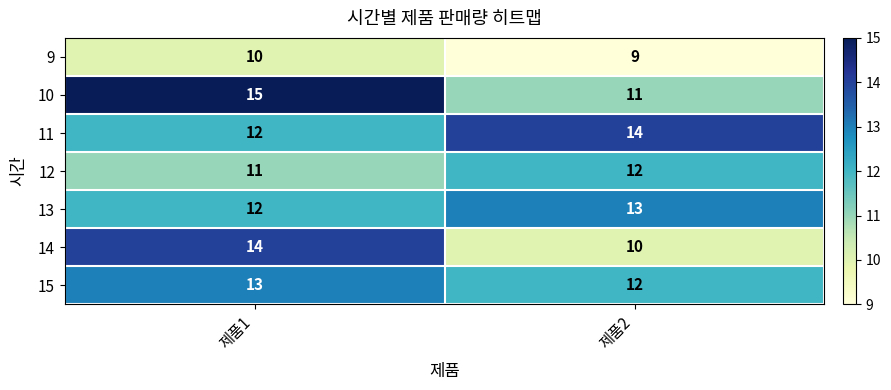

Read the 9 value at 제품2.

9